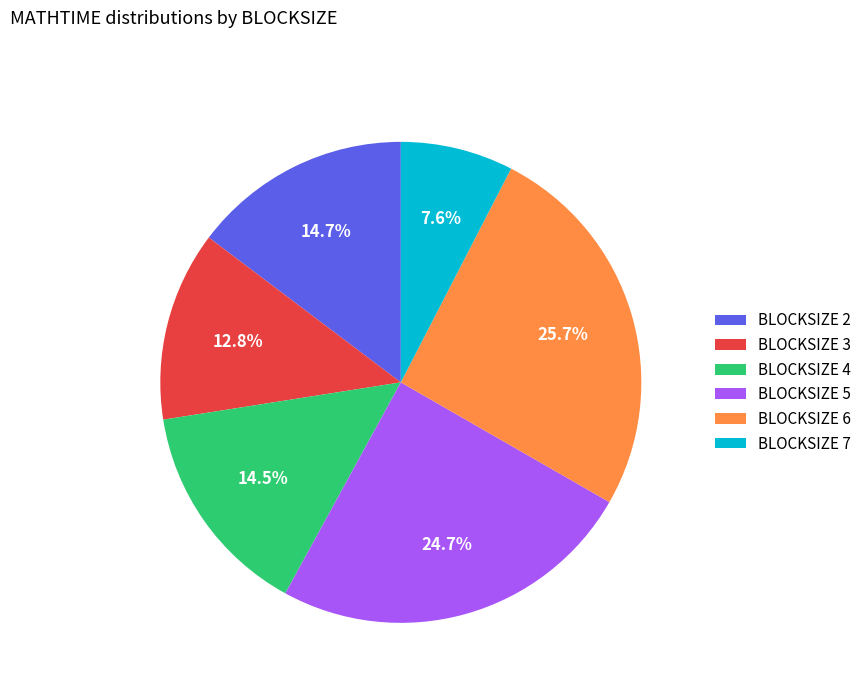

What is the ratio of the value at BLOCKSIZE 4 to the value at BLOCKSIZE 7?

1.9